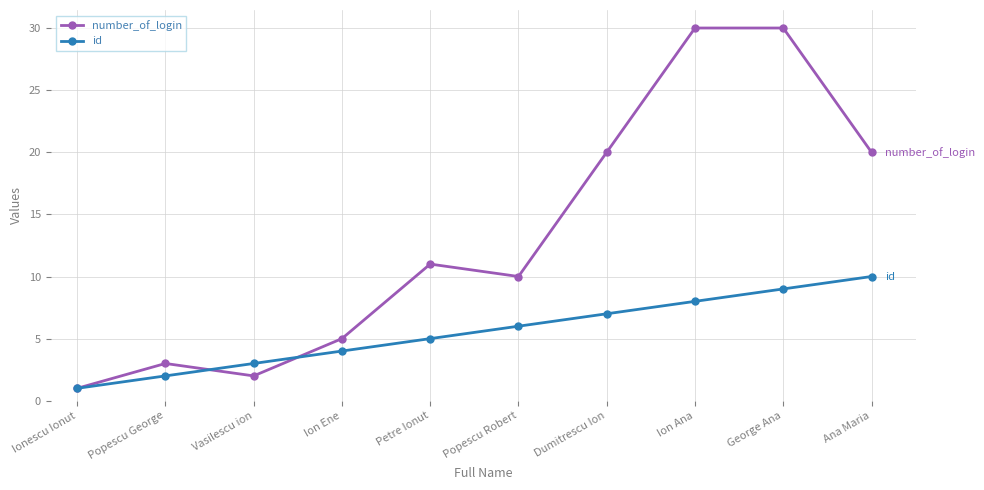

In number_of_login, how many points are lower than both neighbors (excluding endpoints)?

2